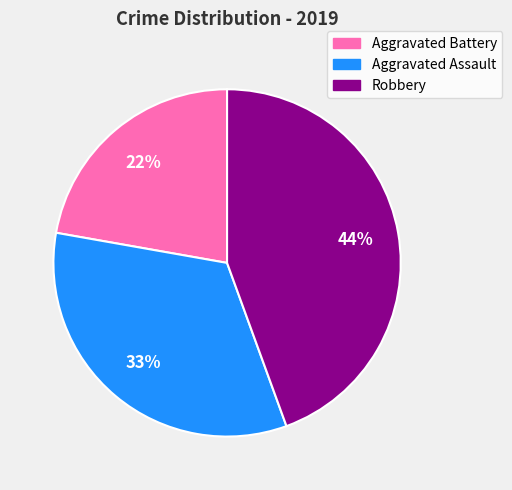

To the nearest percent, what is the combined percentage of Aggravated Assault and Aggravated Battery?

56%